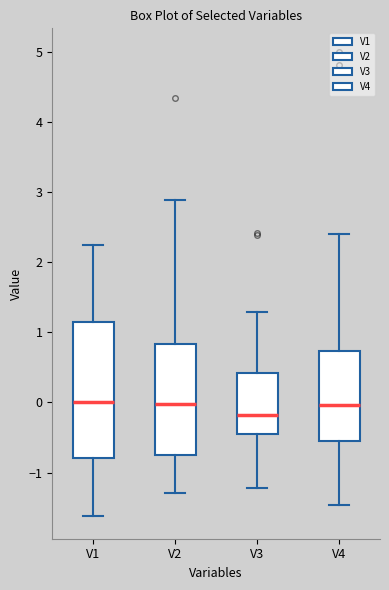

Reading left to right, read every box against the y-axis: the position of its median line, the range the box covers, and the ends of its whiskers. The values are not printed on the chart, so give them approximately, as read against the axis.

V1: median 0.0, box -0.8 to 1.1, whiskers -1.6 to 2.3
V2: median 0.0, box -0.8 to 0.8, whiskers -1.3 to 2.9
V3: median -0.2, box -0.5 to 0.4, whiskers -1.2 to 1.3
V4: median 0.0, box -0.5 to 0.7, whiskers -1.5 to 2.4